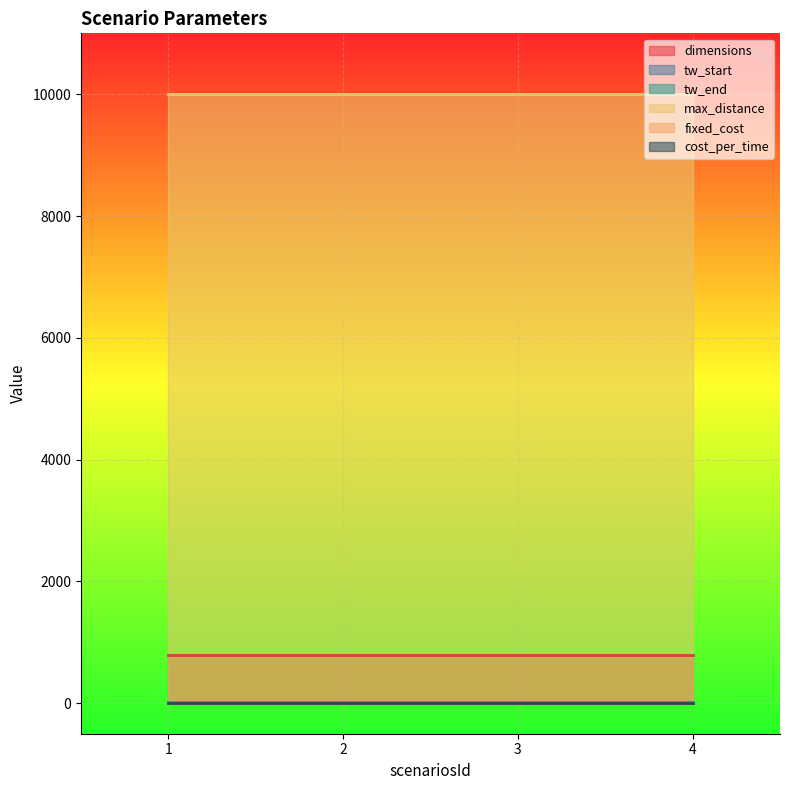

Reading left to right, list all the values displayed in this chart.

dimensions: 800	800	800	800
tw_start: 0	0	0	0
tw_end: 24	24	24	24
max_distance: 10000	10000	10000	10000
fixed_cost: 0	0	0	0
cost_per_time: 0	0	0	0